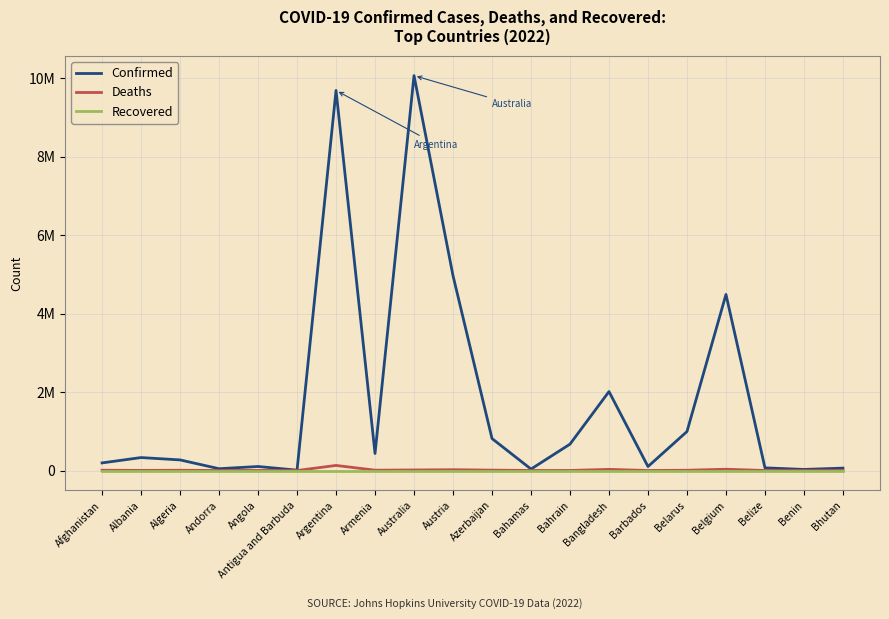

True or false: Confirmed has more than 2 points higher than both neighbors.

True